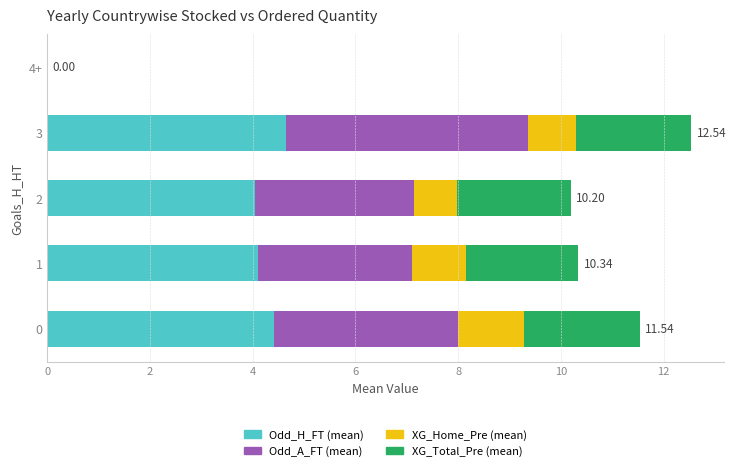

What is the total value across all series at 2?

10.2